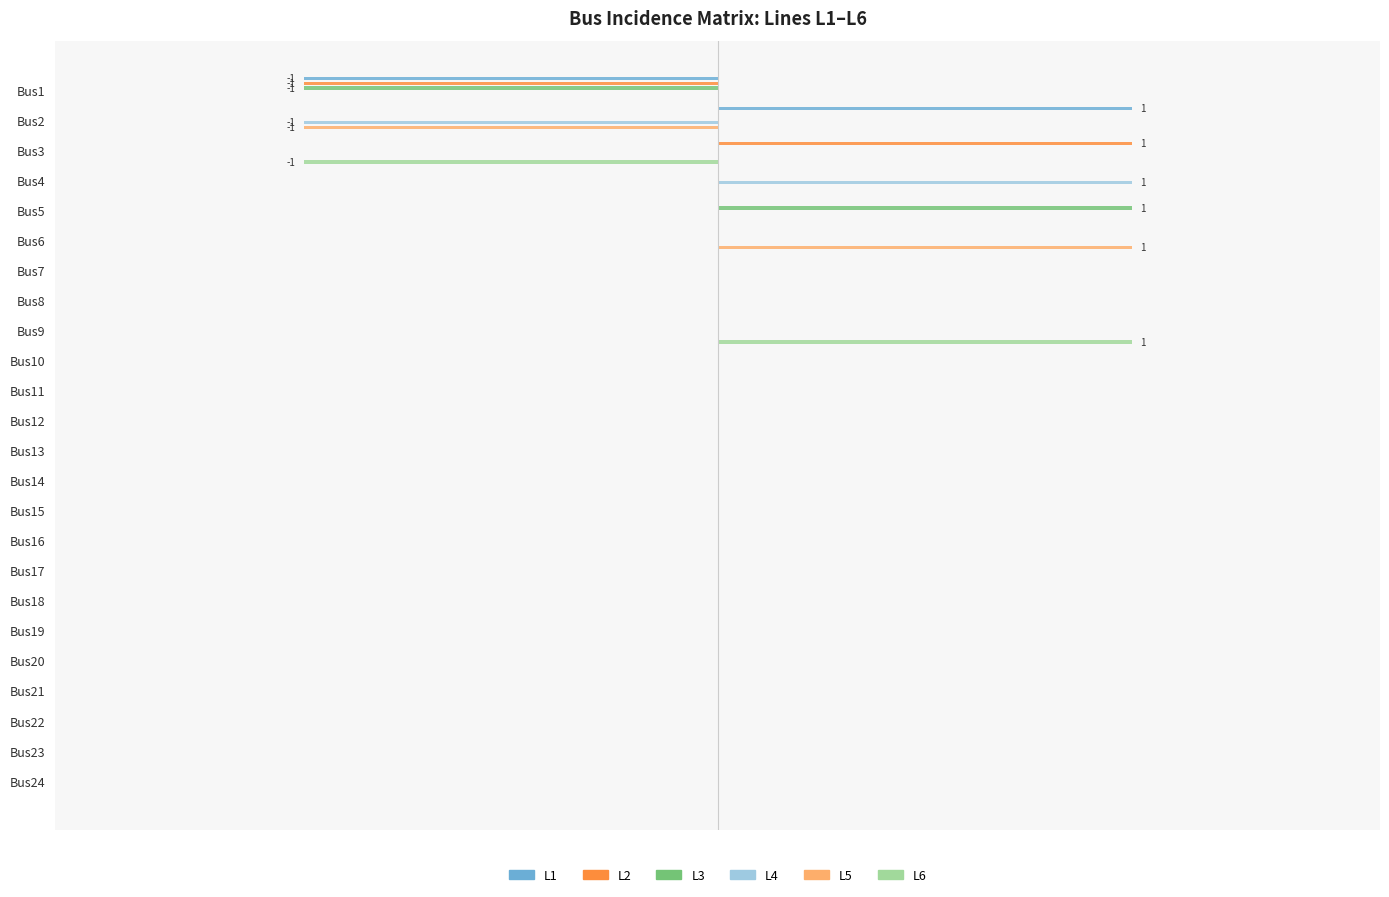

True or false: L4 has a value of 1 at Bus20.

False